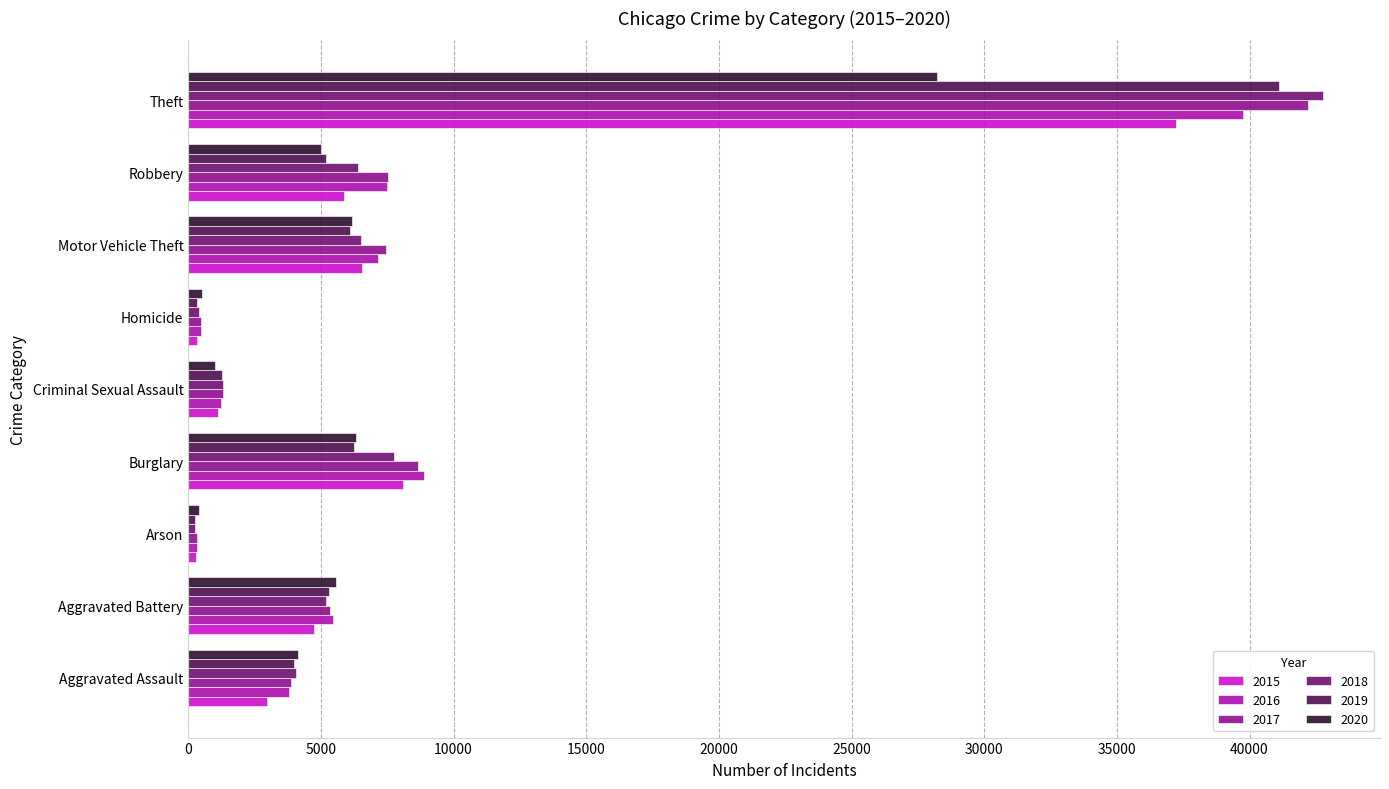

How many series are shown in this chart?

6